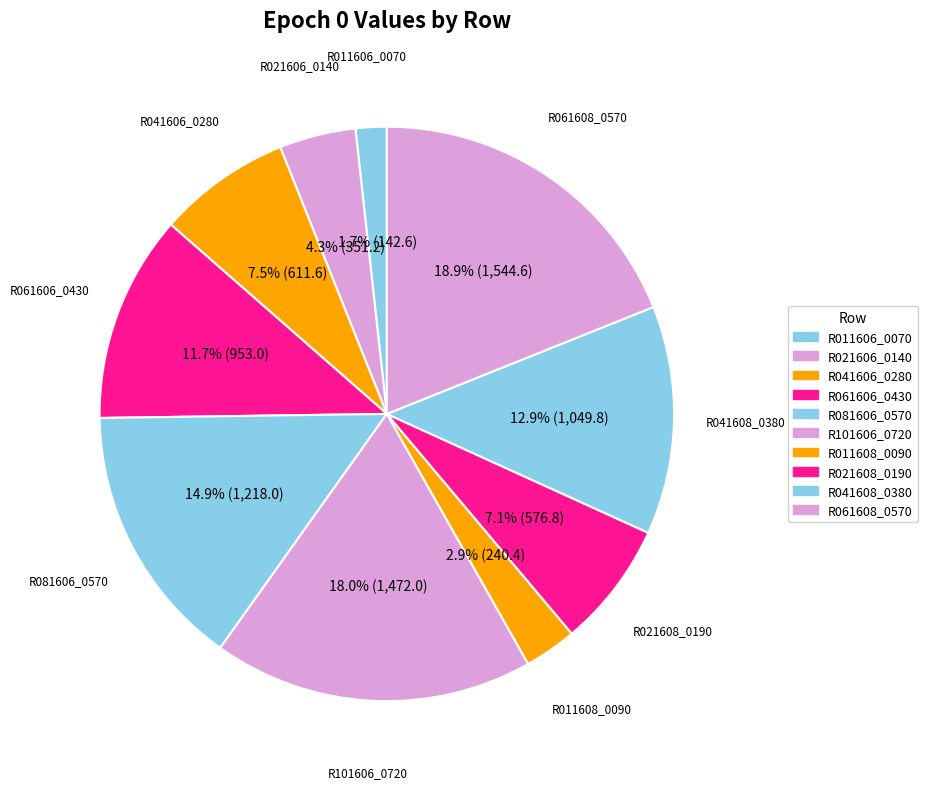

To the nearest percent, what is the combined percentage of R101606_0720 and R061608_0570?

37%